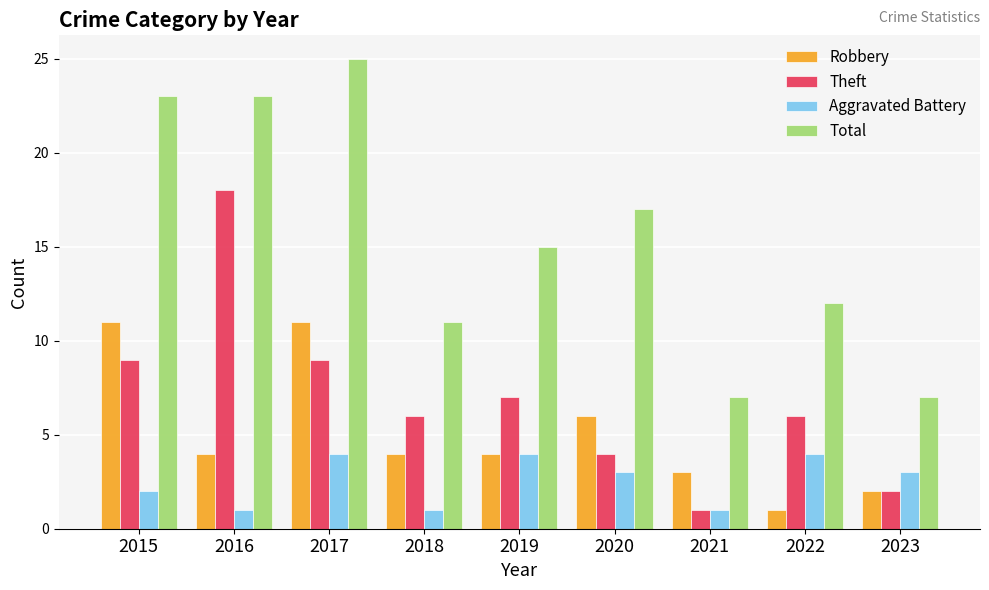

True or false: Robbery has a value of 11 at 2017.

True